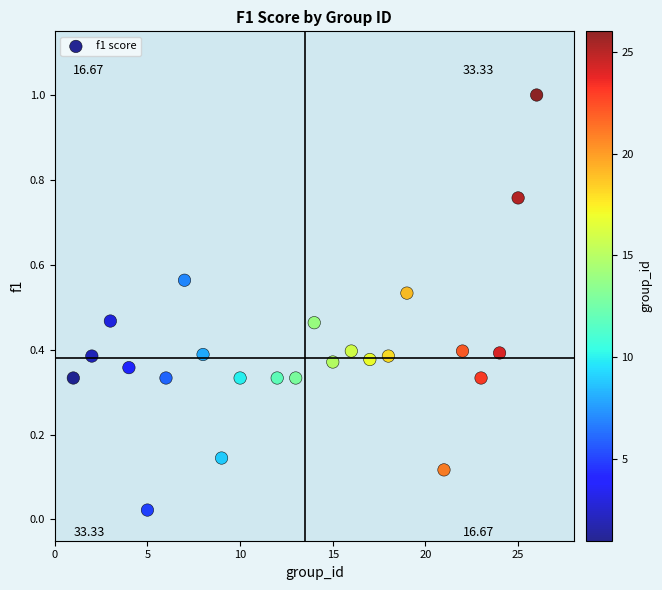

What is the range of X values (max minus min)?

25.0